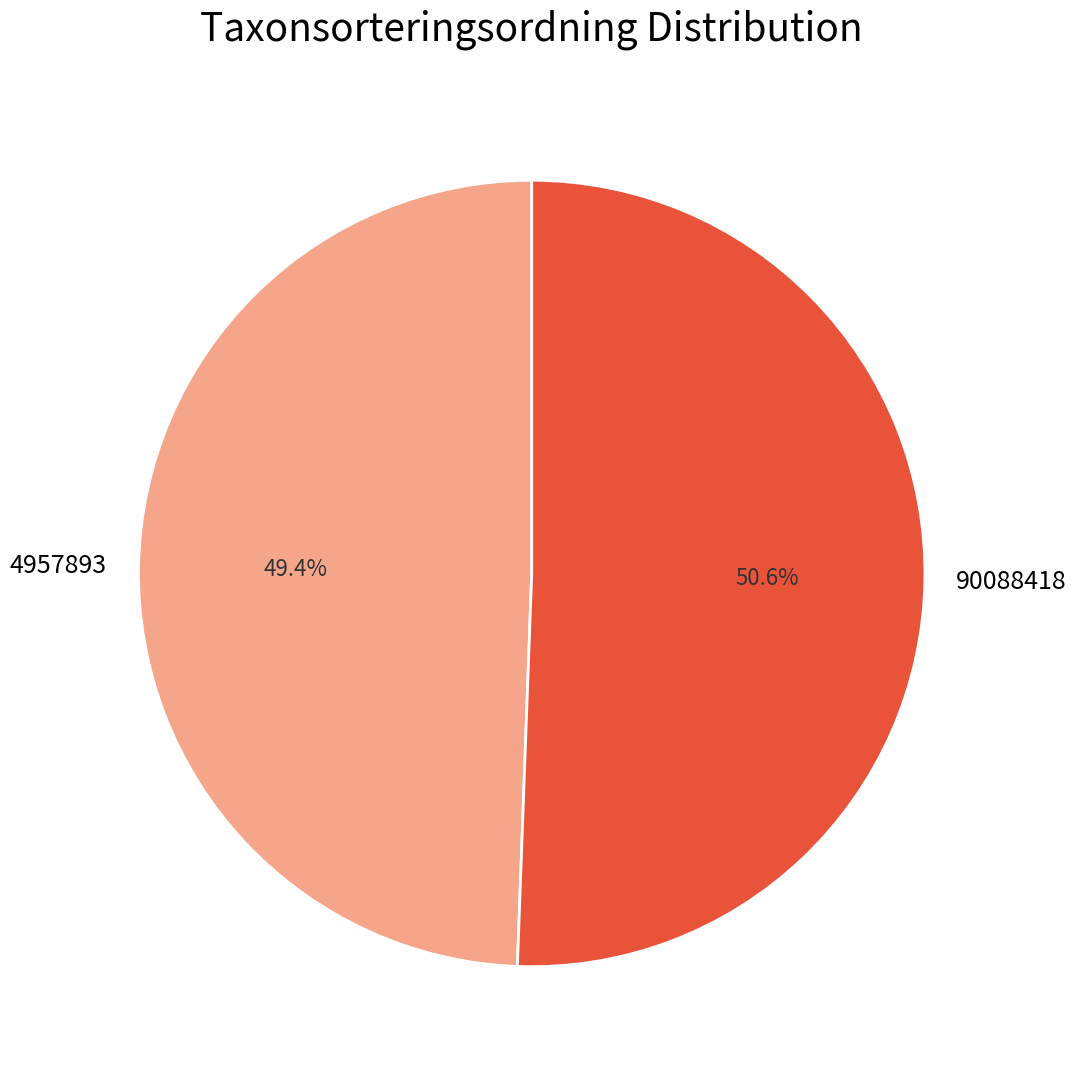

To the nearest percent, what is the combined percentage of 4957893 and 90088418?

100%